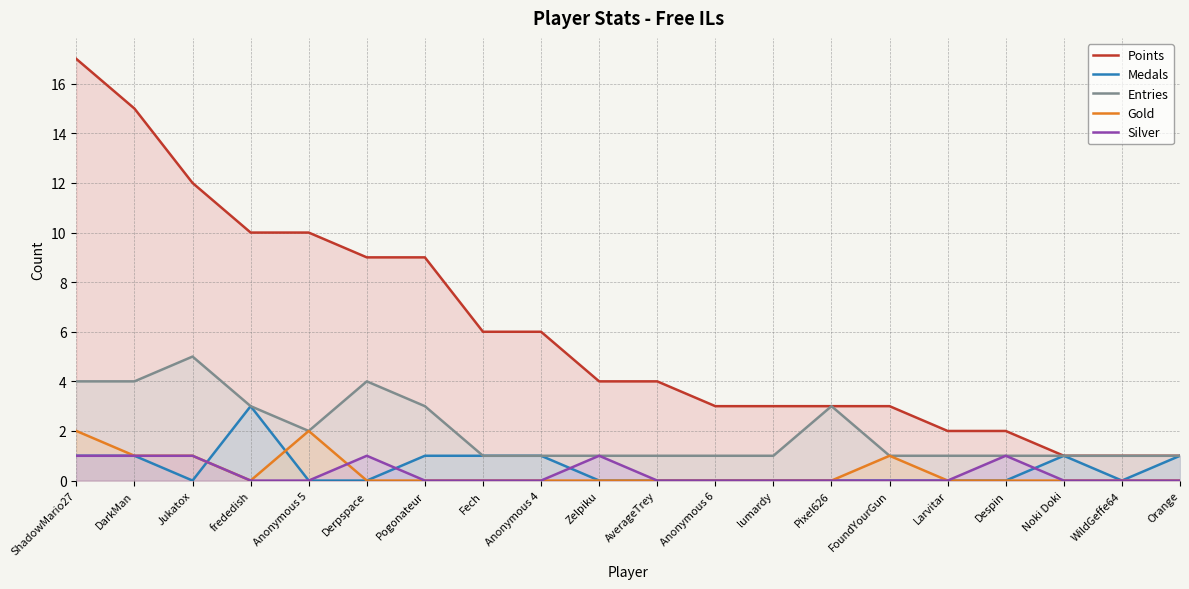

True or false: Medals and Entries cross at least once.

False